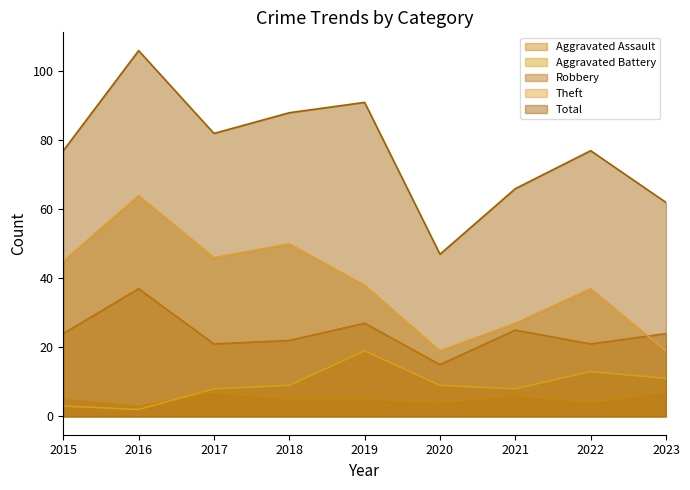

True or false: Theft and Total intersect in this chart.

False